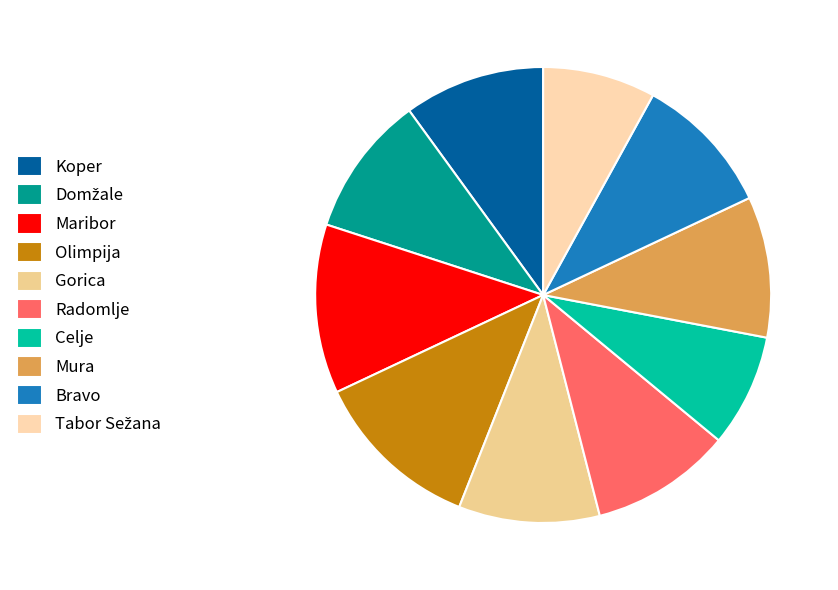

How many segments does this pie chart have?

10